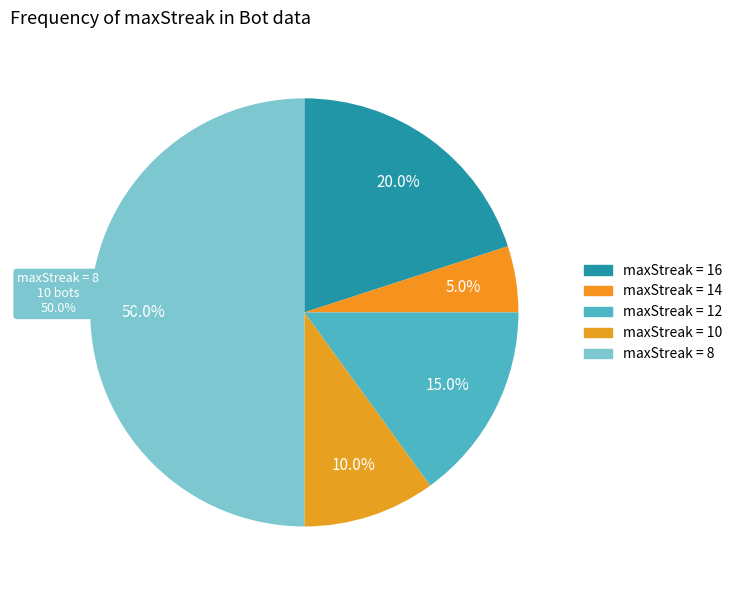

How much of the chart is everything except 10?

90.0%